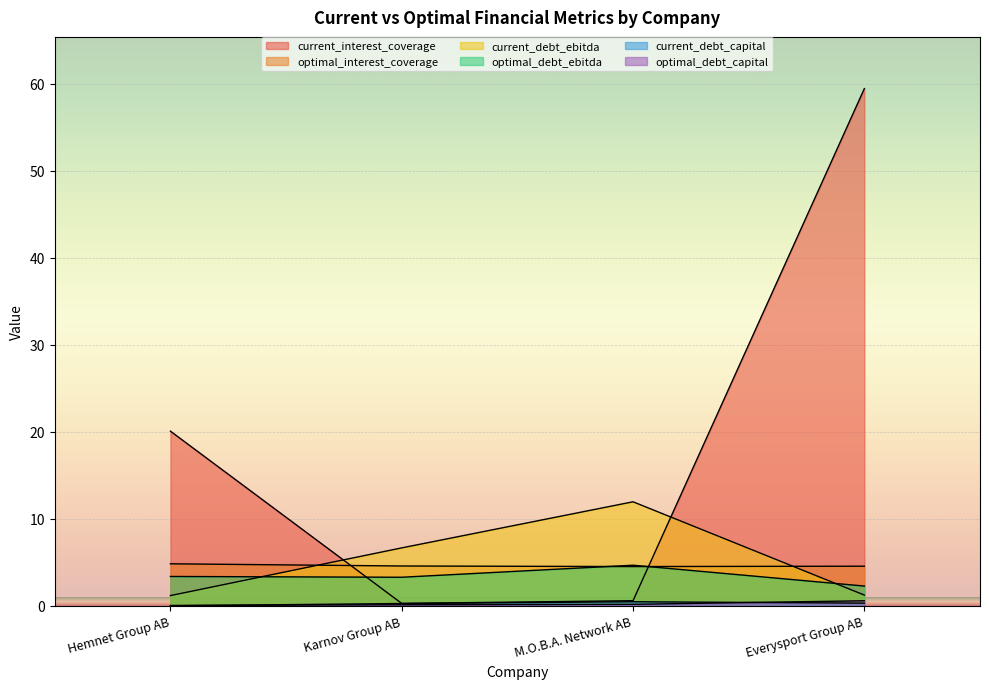

How many distinct data groups are displayed?

6